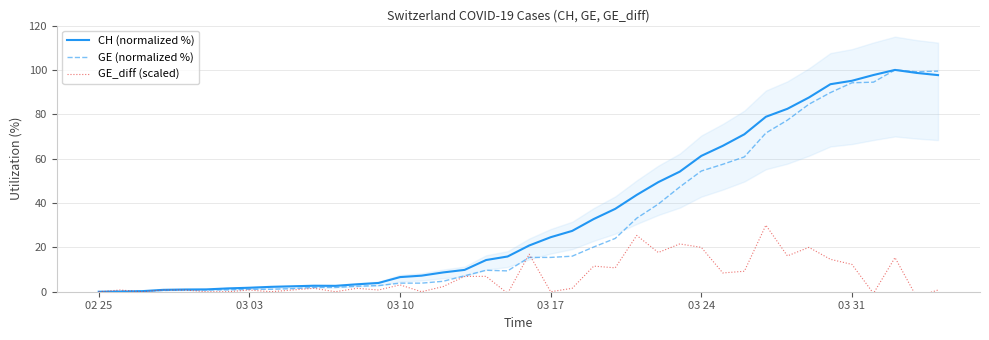

How many series are shown in this chart?

3